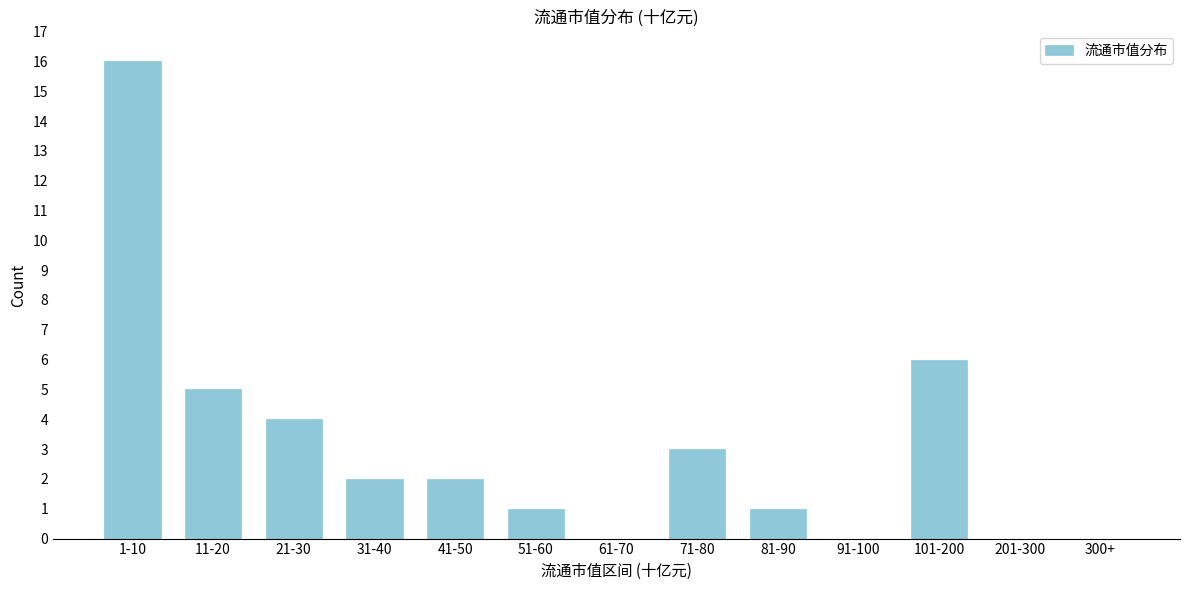

Reading left to right, what are all the values shown in this chart?

1-10=16	11-20=5	21-30=4	31-40=2	41-50=2	51-60=1	61-70=0	71-80=3	81-90=1	91-100=0	101-200=6	201-300=0	300+=0